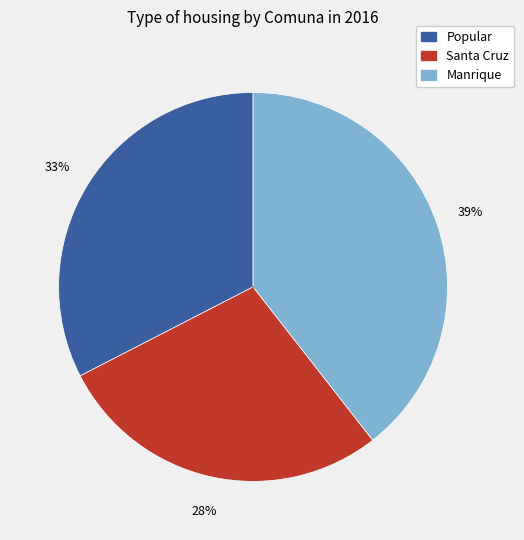

What is the ratio of the value at Manrique to the value at Santa Cruz?

1.4